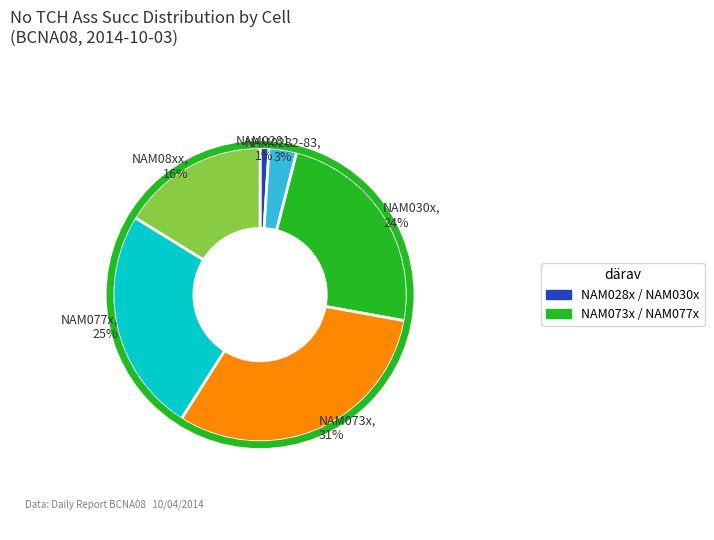

To the nearest percent, what is the difference between the largest and smallest slice percentages?

30%